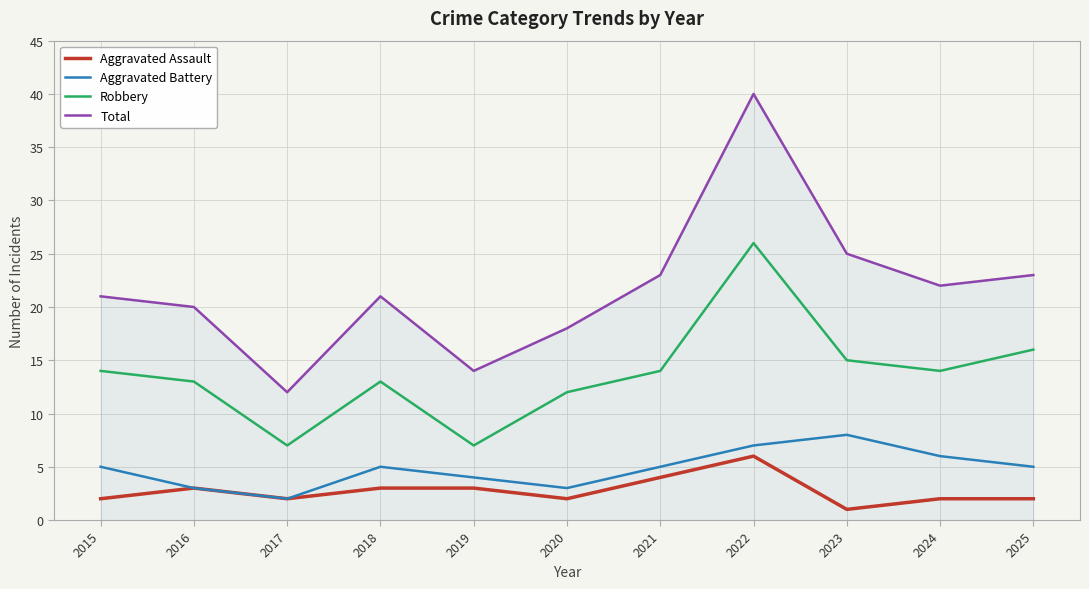

What is the difference between the highest and lowest values at 2025?

21